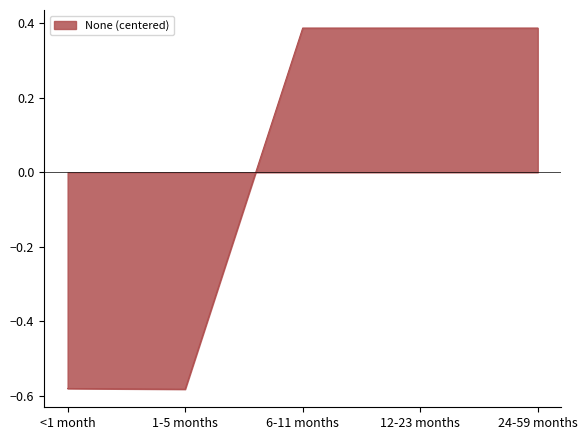

True or false: the data has more than 2 interior local peaks.

False